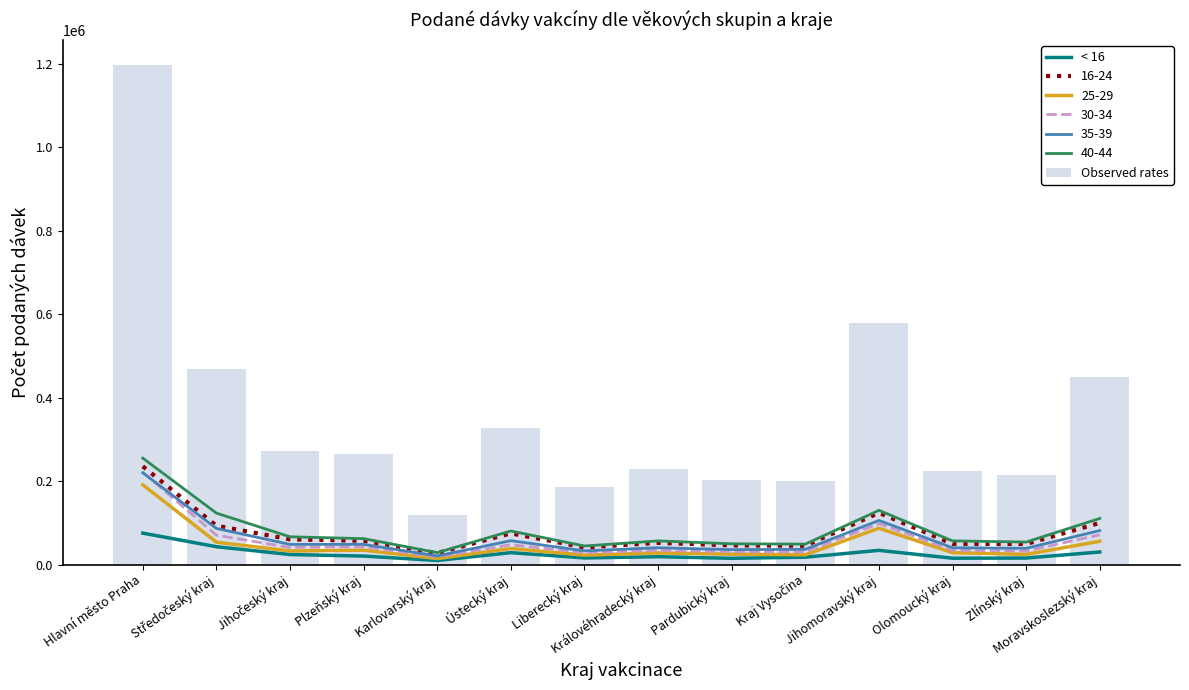

What is the difference between the second highest and minimum values in the Observed rates series?

459944